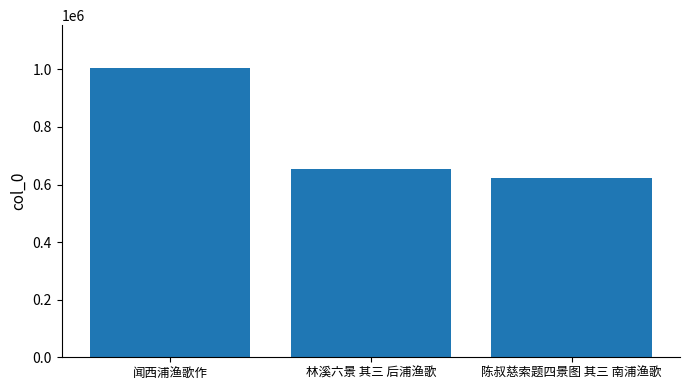

What is the sum of the values at 陈叔慈索题四景图 其三 南浦渔歌 and 闻西浦渔歌作?

1627046